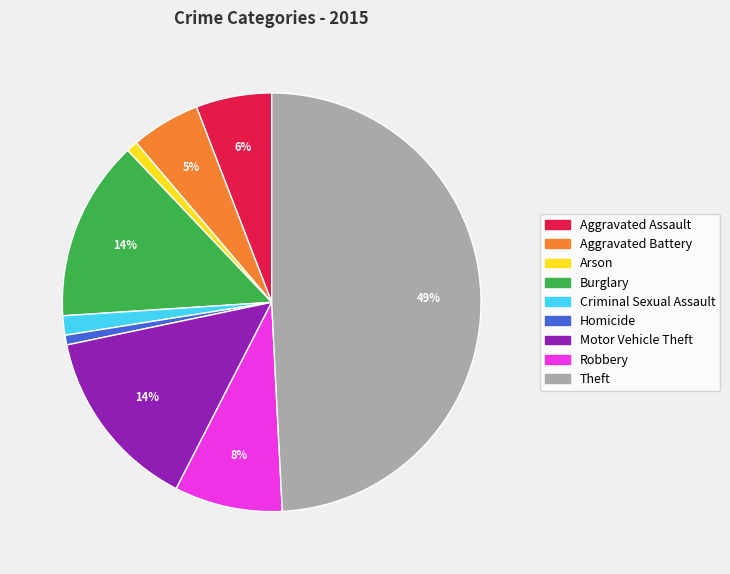

How many slices are in this pie chart?

9